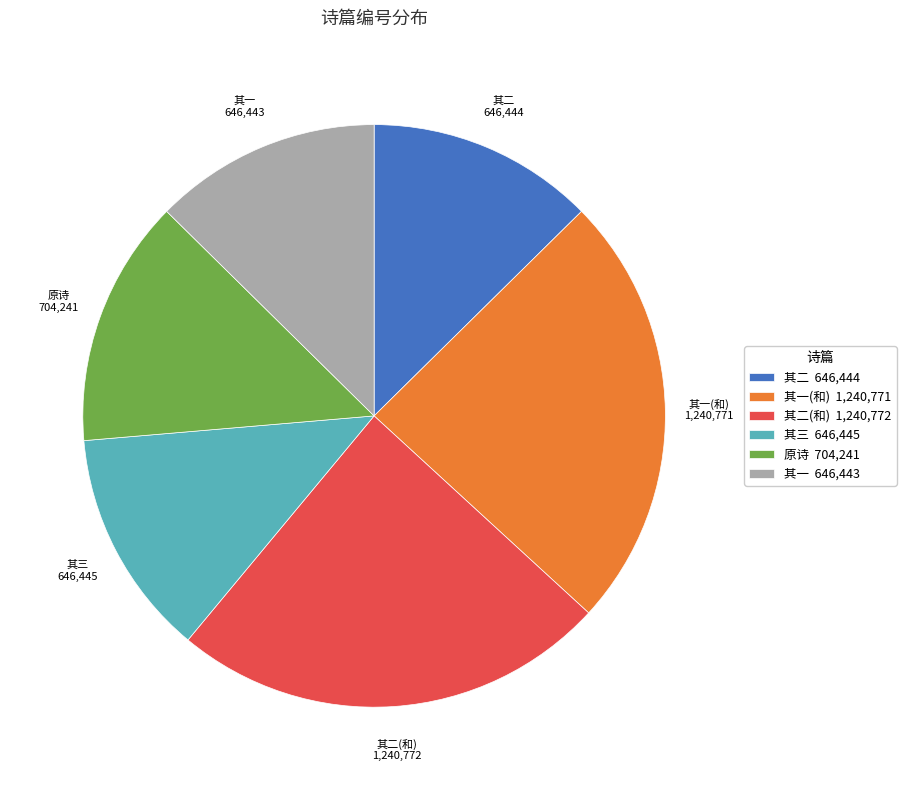

How many slices are in this pie chart?

6